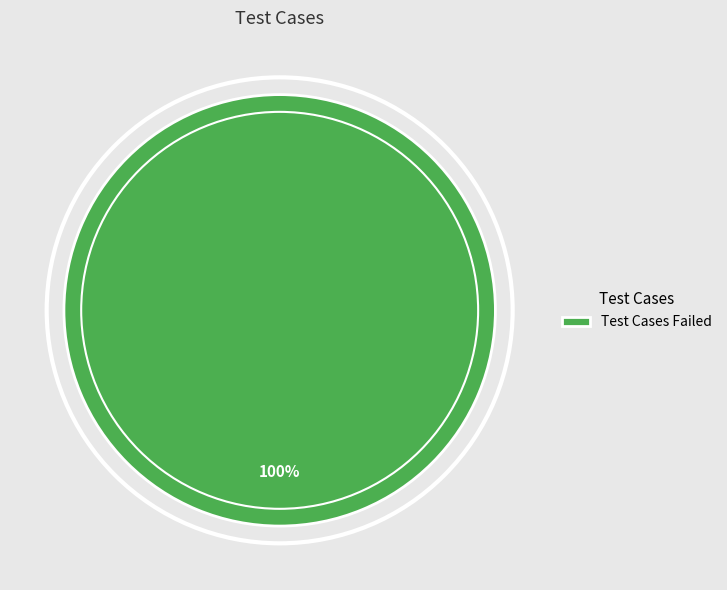

Is it true that Test Cases Failed is 100% of the pie?

True